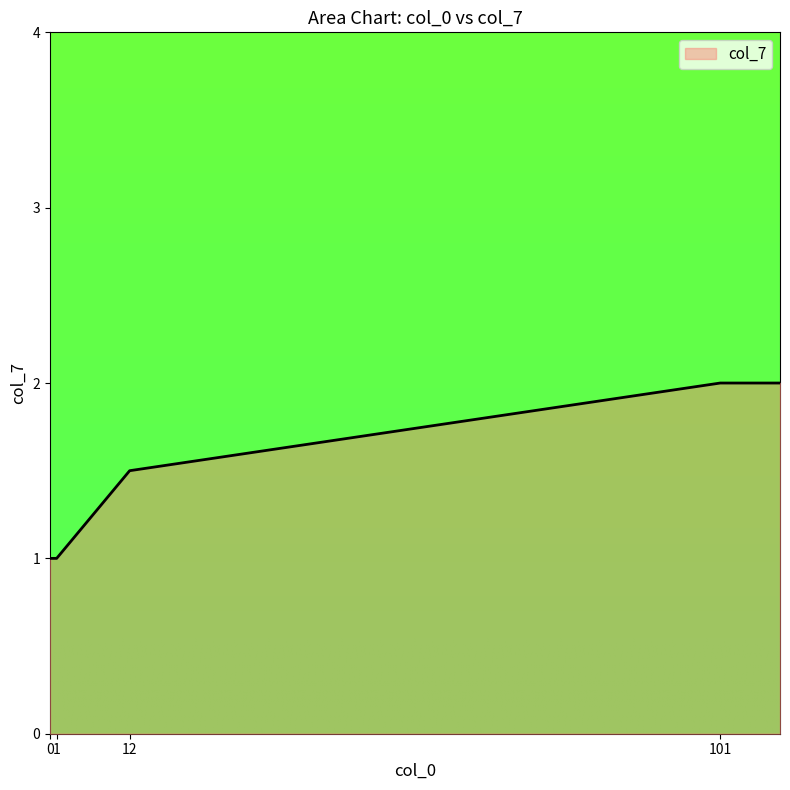

What is the average value?

1.5